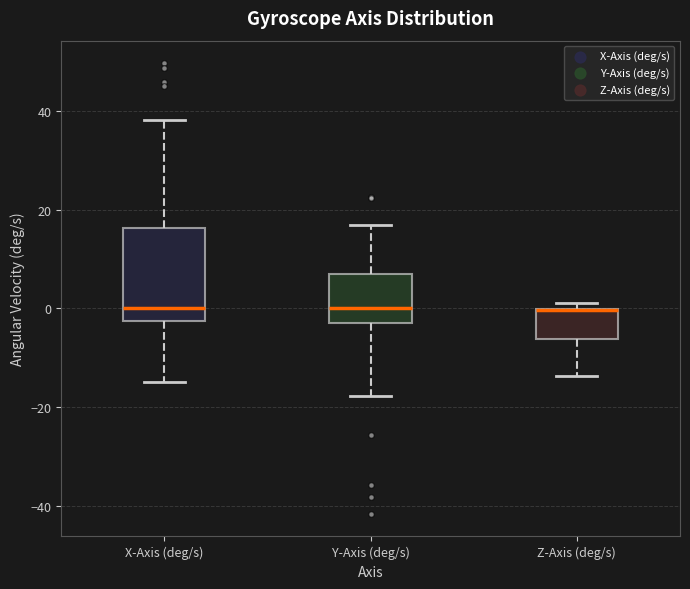

Which box is the tallest, from its lower edge to its upper edge?

X-Axis (deg/s)